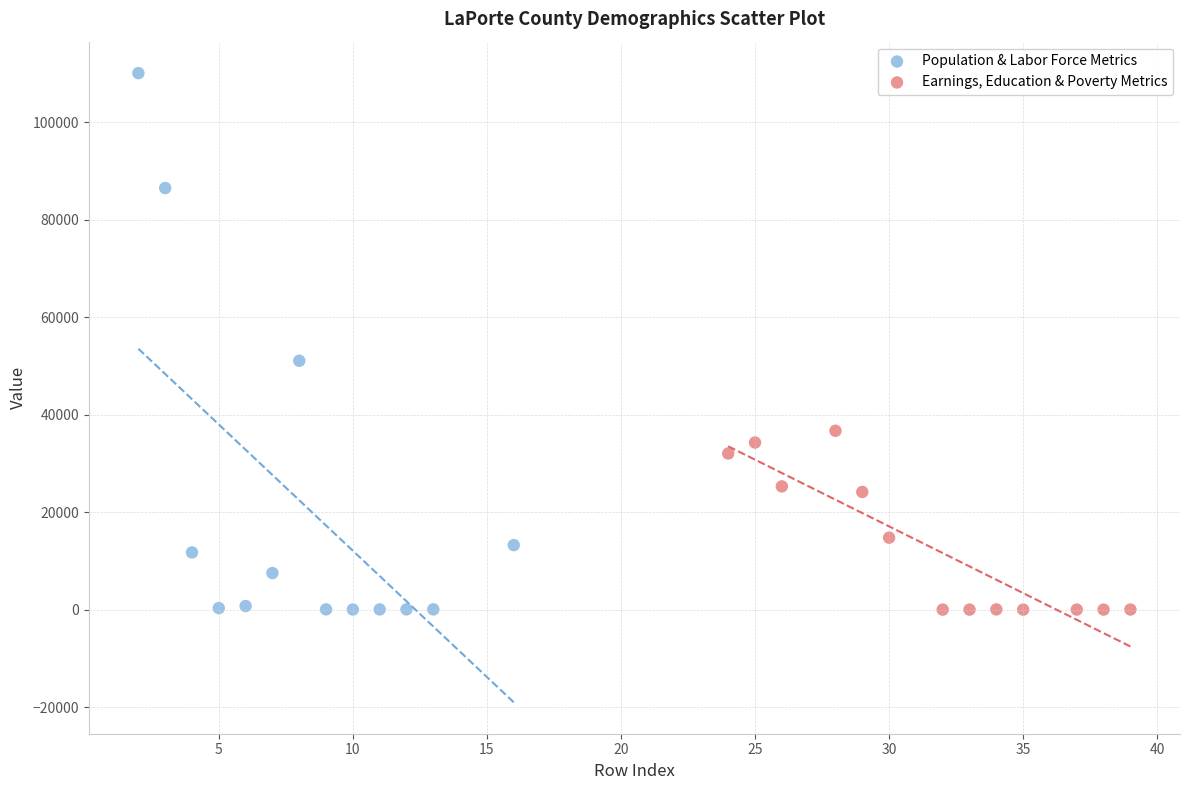

What are all the series names shown in the legend?

Population & Labor Force Metrics, Earnings, Education & Poverty Metrics